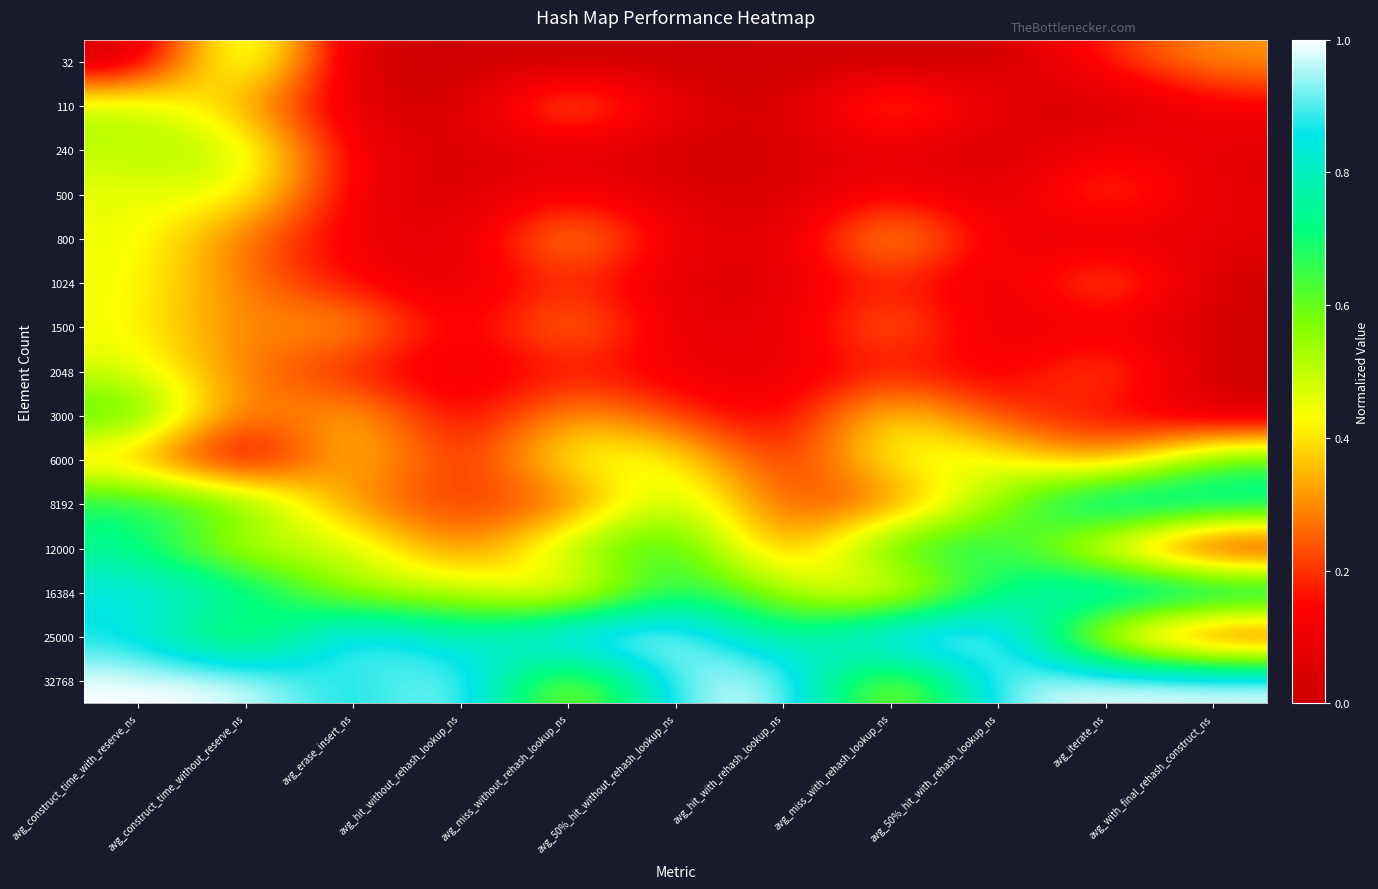

At avg_hit_without_rehash_lookup_ns, list the series in order from largest to smallest.

32768, 25000, 16384, 12000, 8192, 6000, 3000, 2048, 1500, 1024, 240, 800, 500, 32, 110